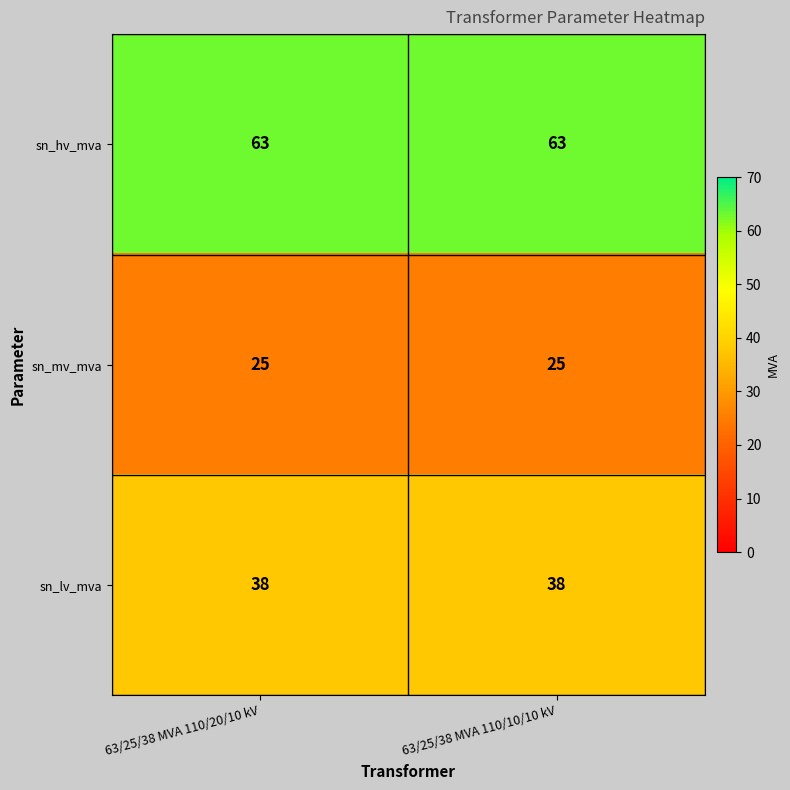

Which series has the largest total across all categories?

sn_hv_mva